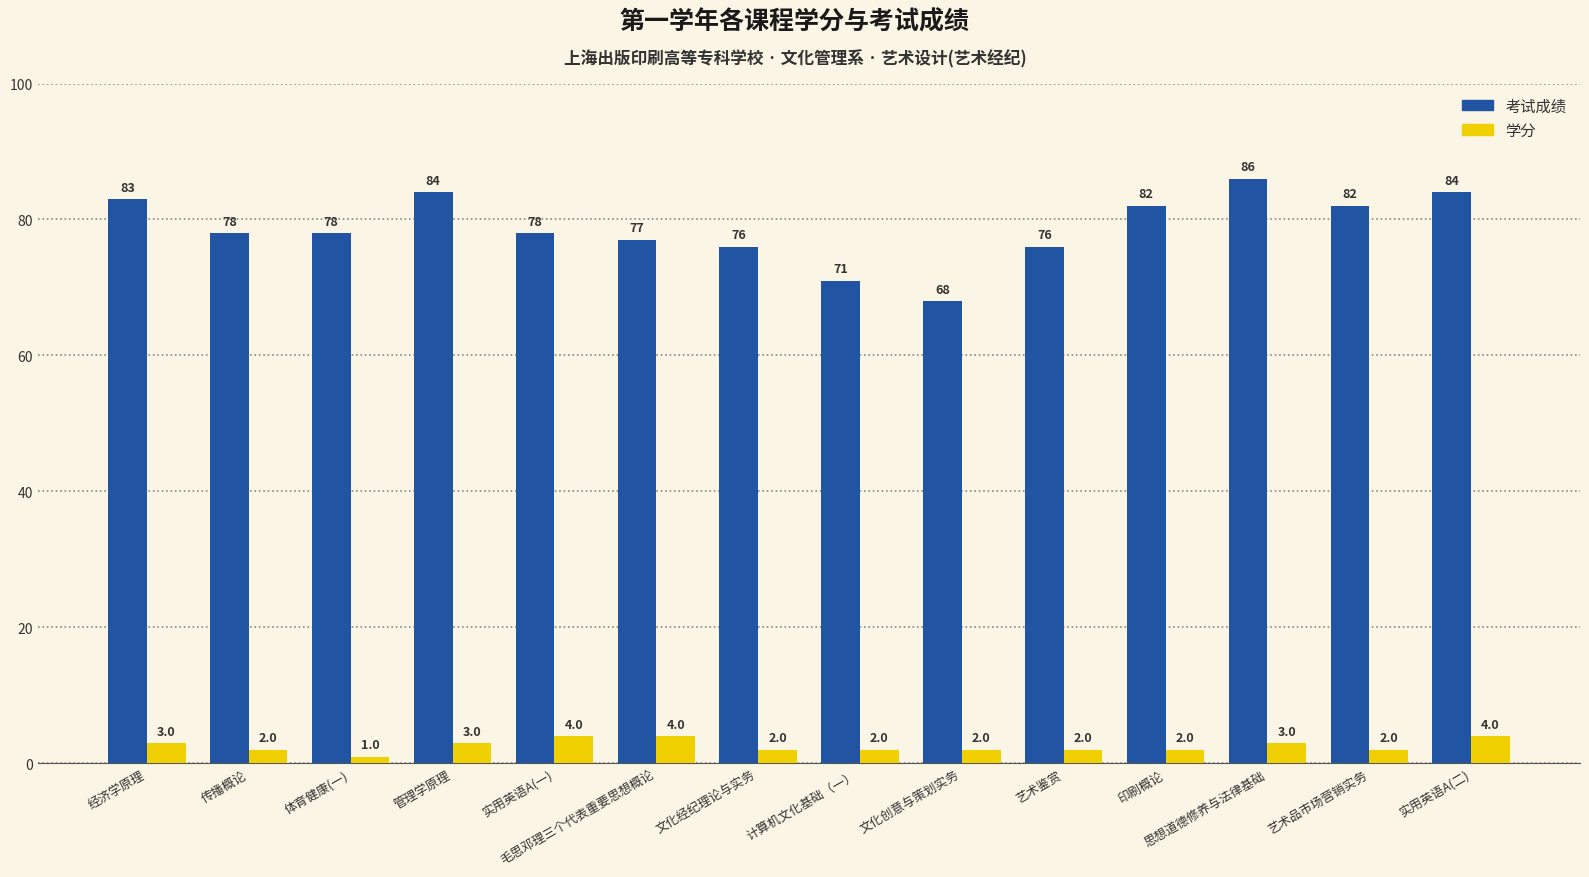

Which series has the widest spread of values?

考试成绩